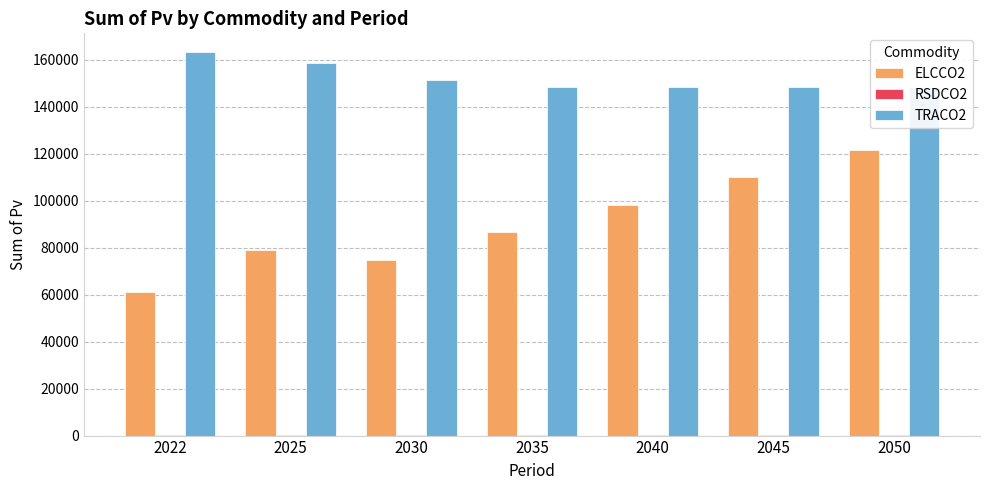

What value does the TRACO2 series have at 2045?

148357.1